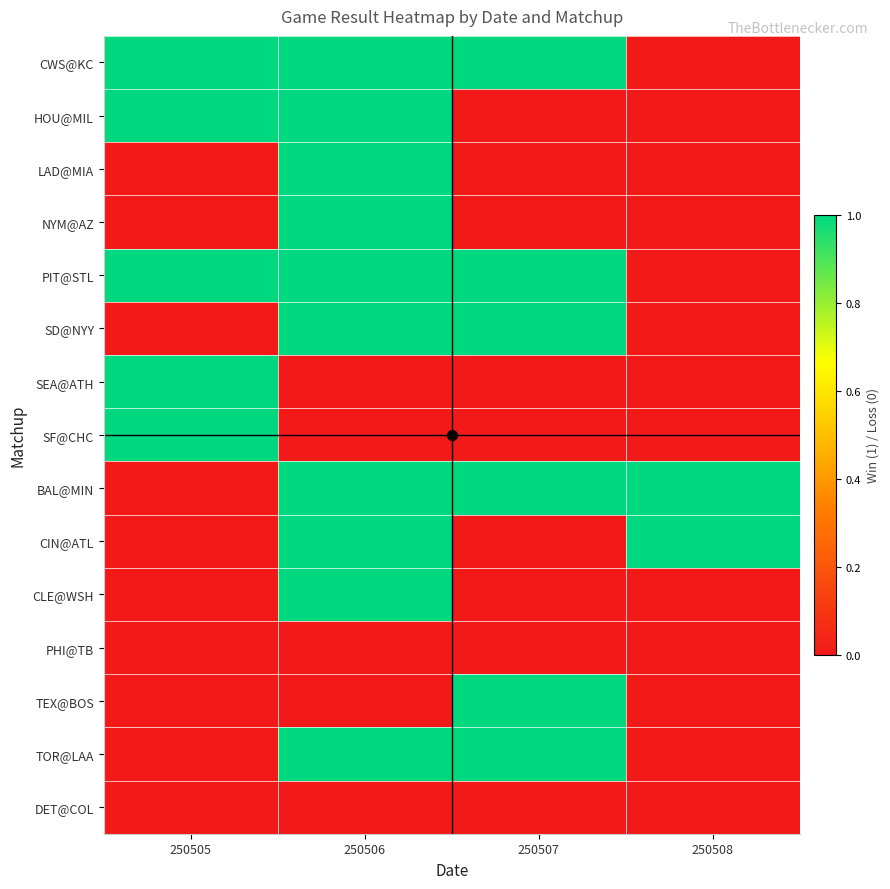

Between 250505 and 250508, which series saw the biggest shift?

CWS@KC